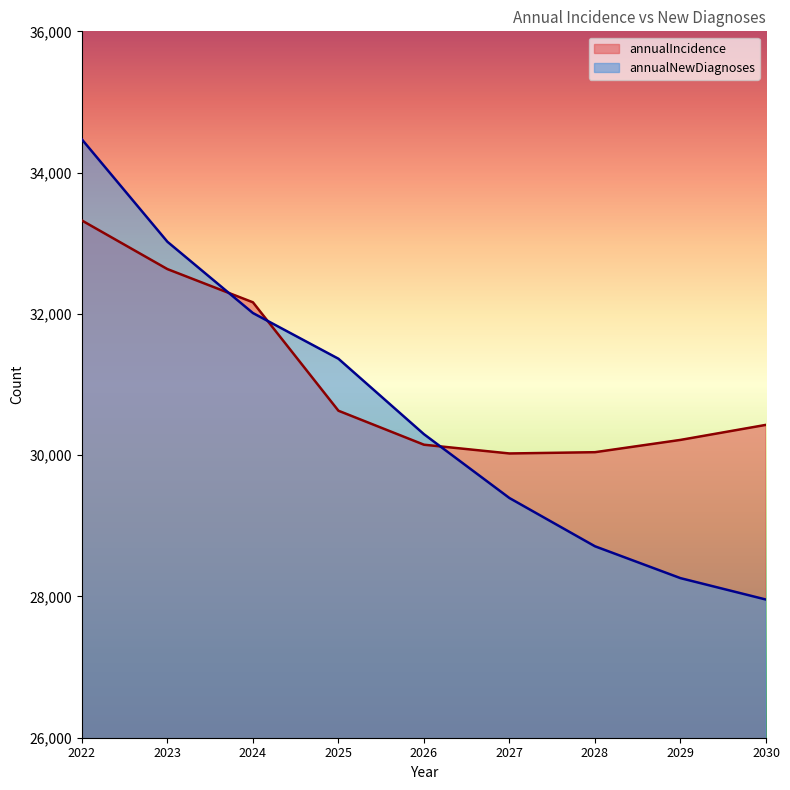

What is the value of the annualIncidence point at the 3rd from the left?

32164